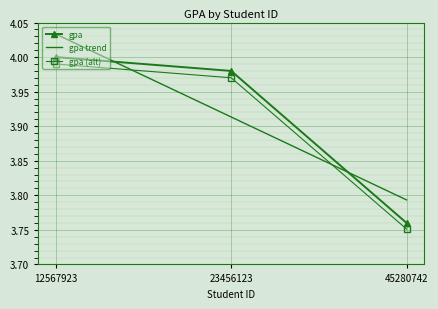

Which category has the highest value in the gpa (alt) series?

12567923